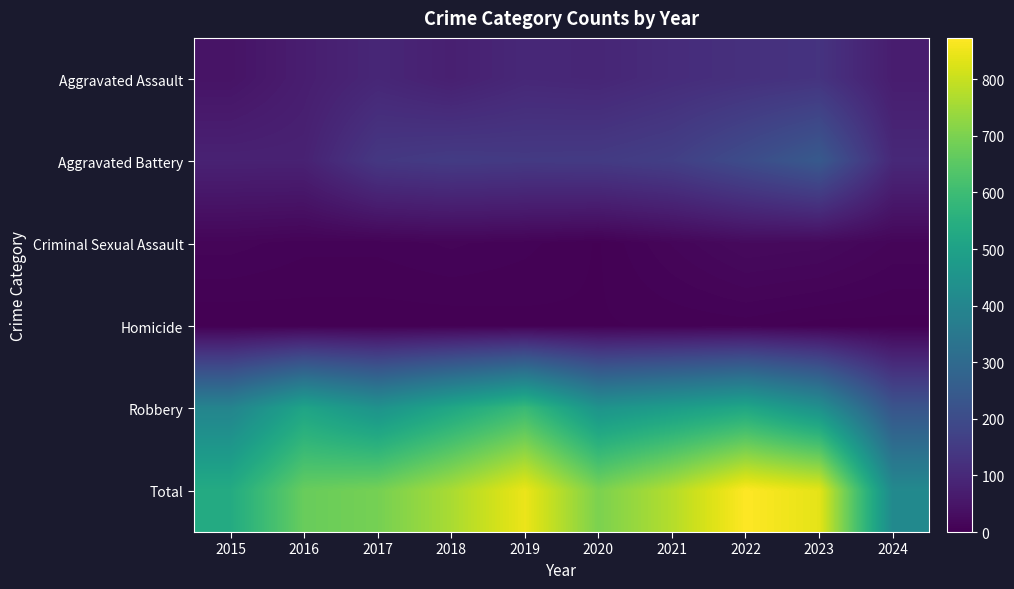

Rank the series at 2022 from highest to lowest value.

Total, Robbery, Aggravated Battery, Aggravated Assault, Criminal Sexual Assault, Homicide